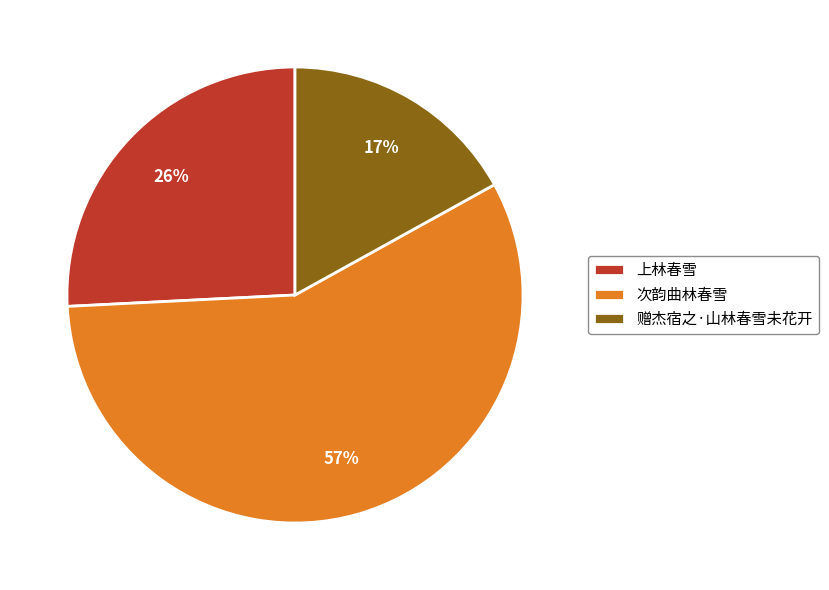

What percentage is the 赠杰宿之·山林春雪未花开 slice, to the nearest percent?

17%